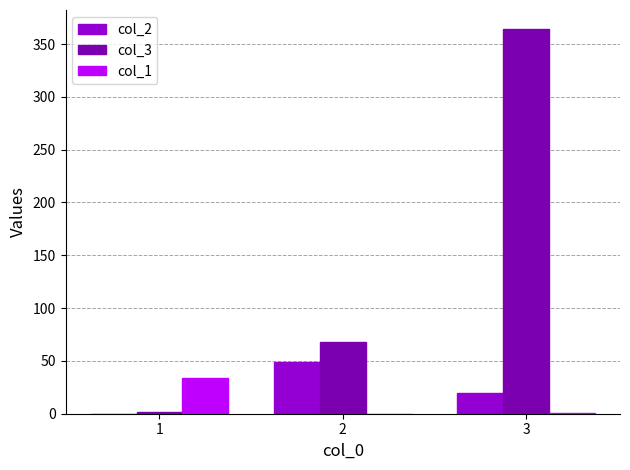

What is the sum of the col_2 values at 3 and 2?

69